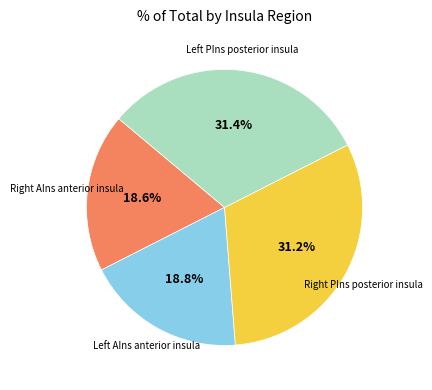

Is there any slice that represents more than half of the pie?

No